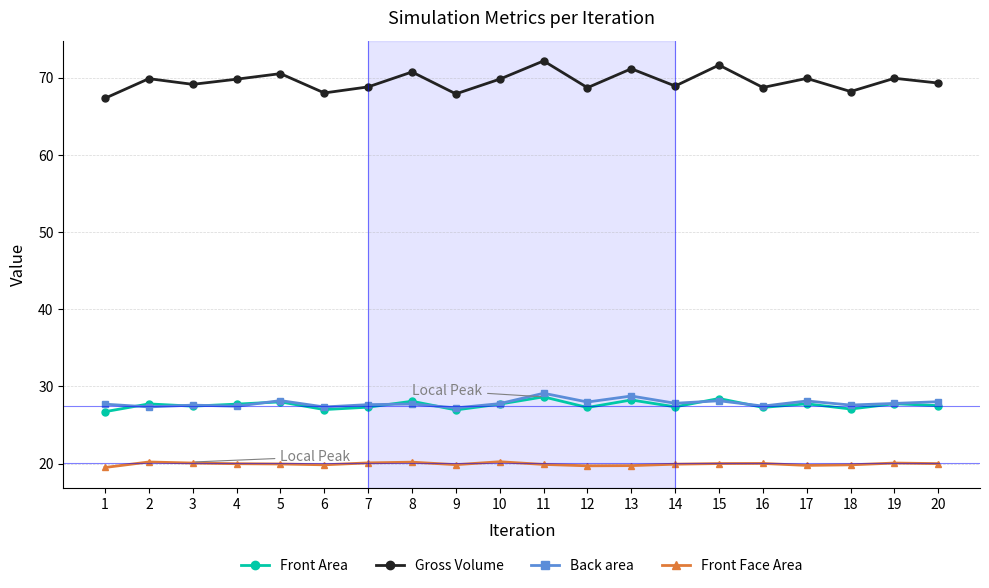

True or false: Gross Volume and Front Face Area intersect in this chart.

False